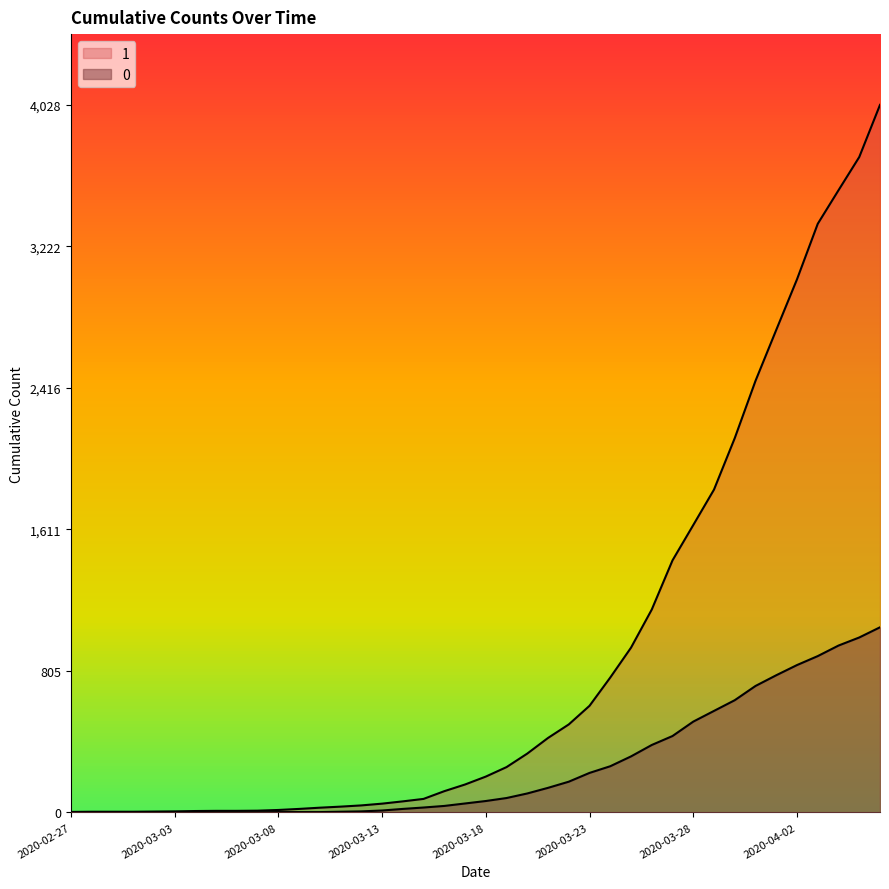

The value of 1 at 2020-04-05 is 3731. True or false?

True